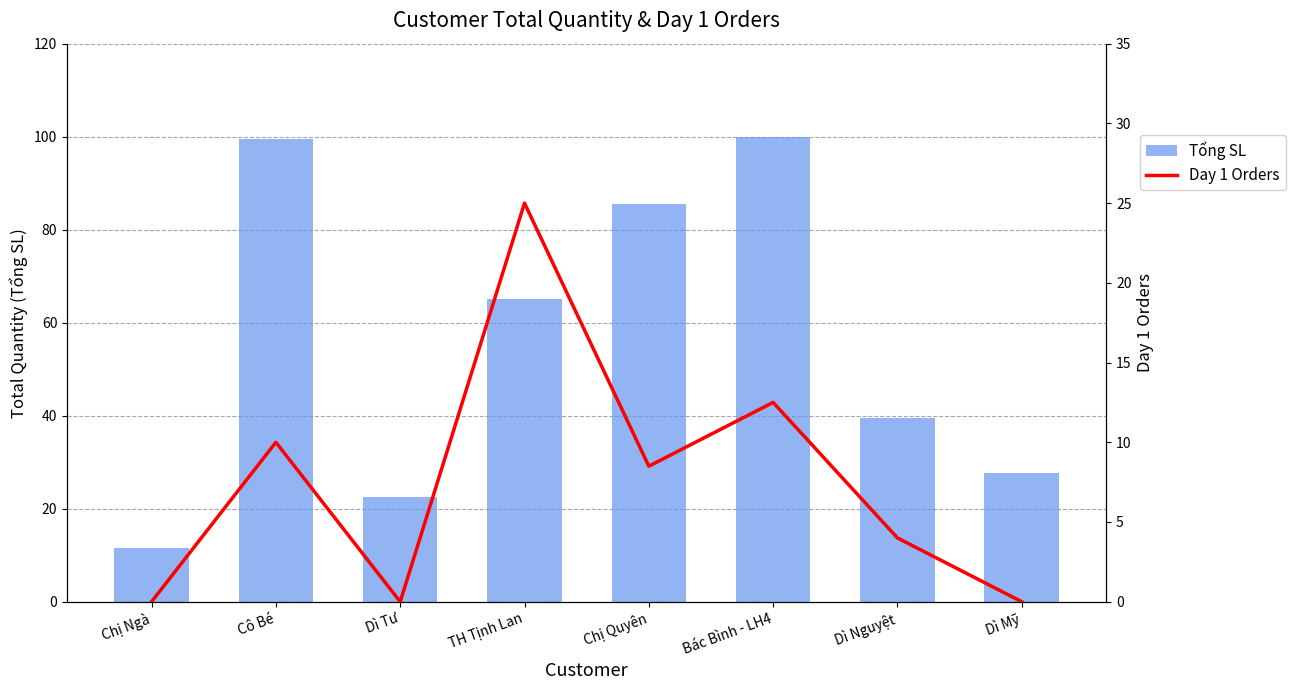

What is the label of the 8th bar from the right?

Chị Ngà